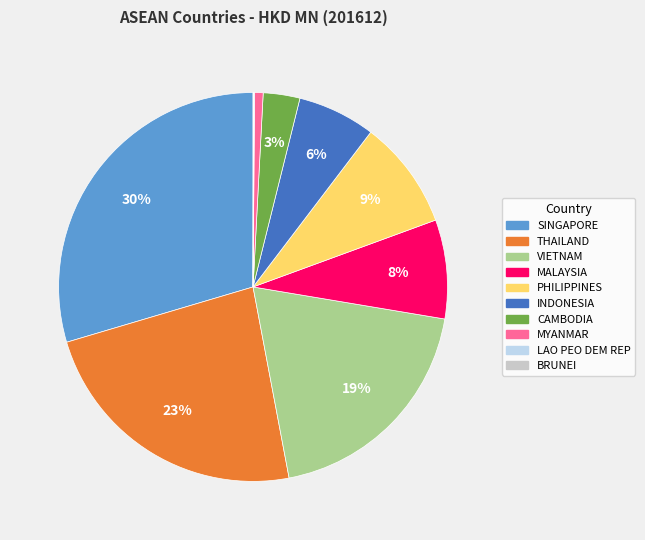

To the nearest percent, what is the difference between the MYANMAR and PHILIPPINES slice percentages?

8%